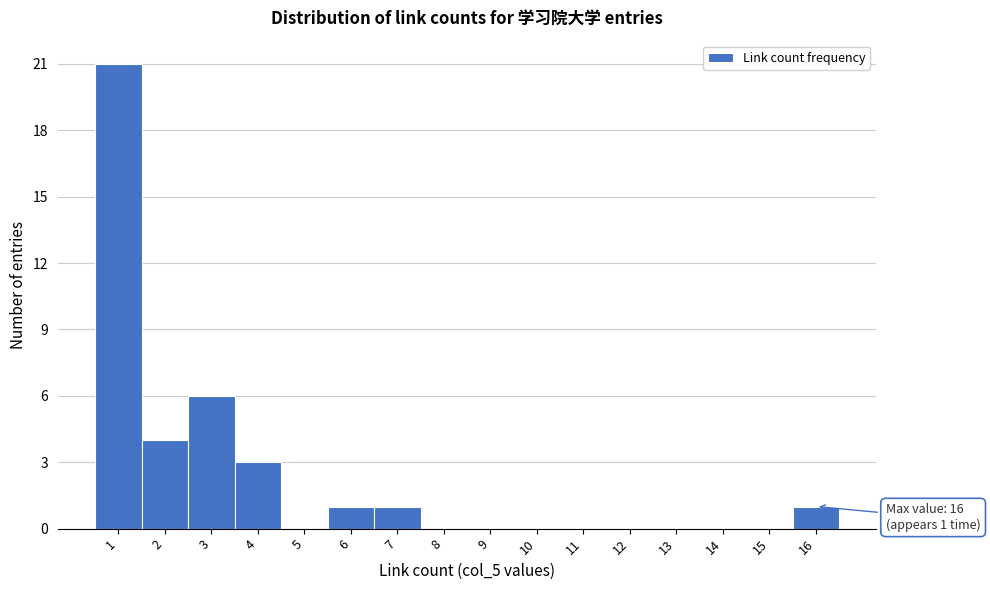

Over which range of the x-axis is the bar tallest?

0.5 to 1.5